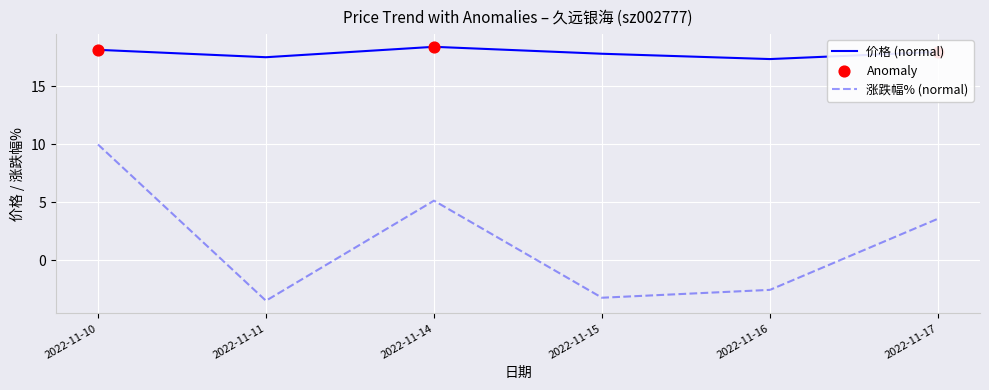

Which series has the largest total across all categories?

价格 (normal)